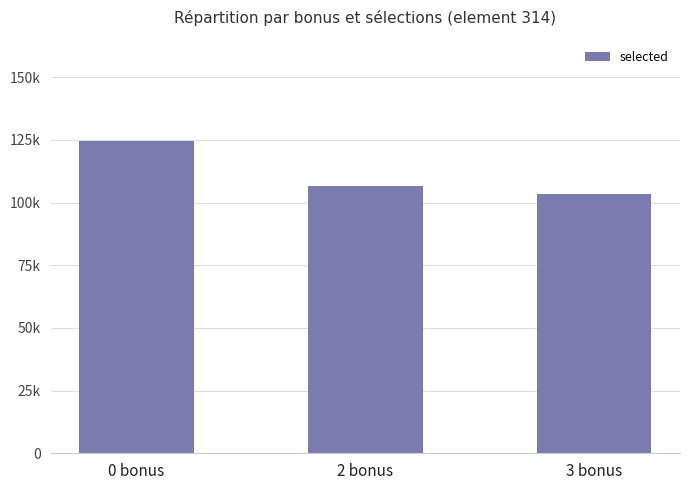

What is the ratio of the value at 0 bonus to the value at 3 bonus?

1.2